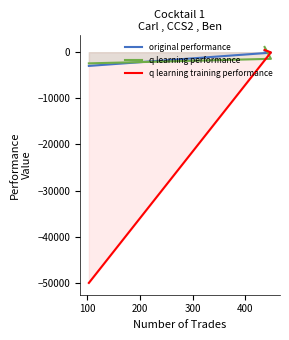

How many lines are shown in the chart?

3